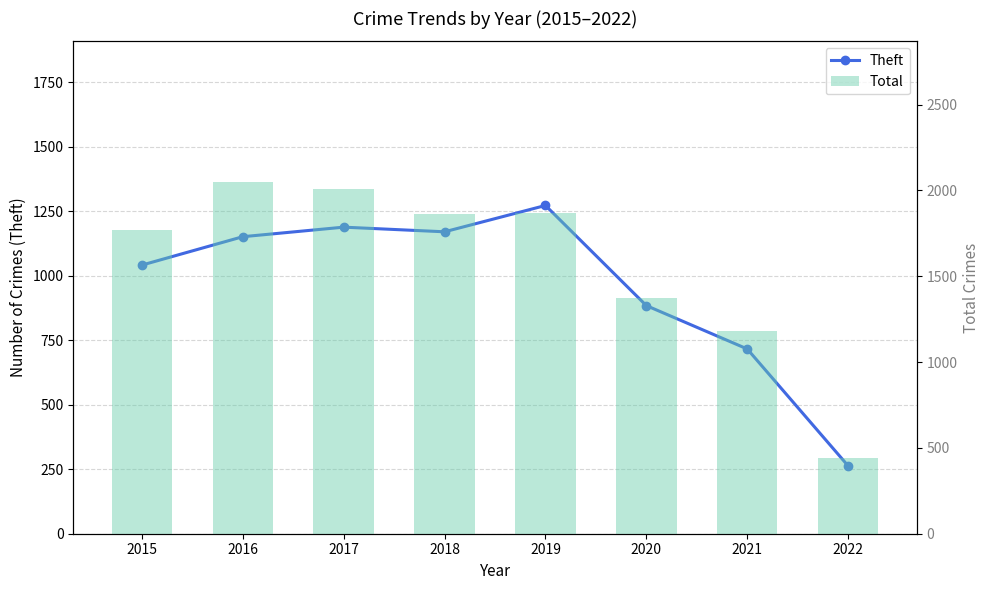

What is the difference between the Total values at 2021 and 2017?

829